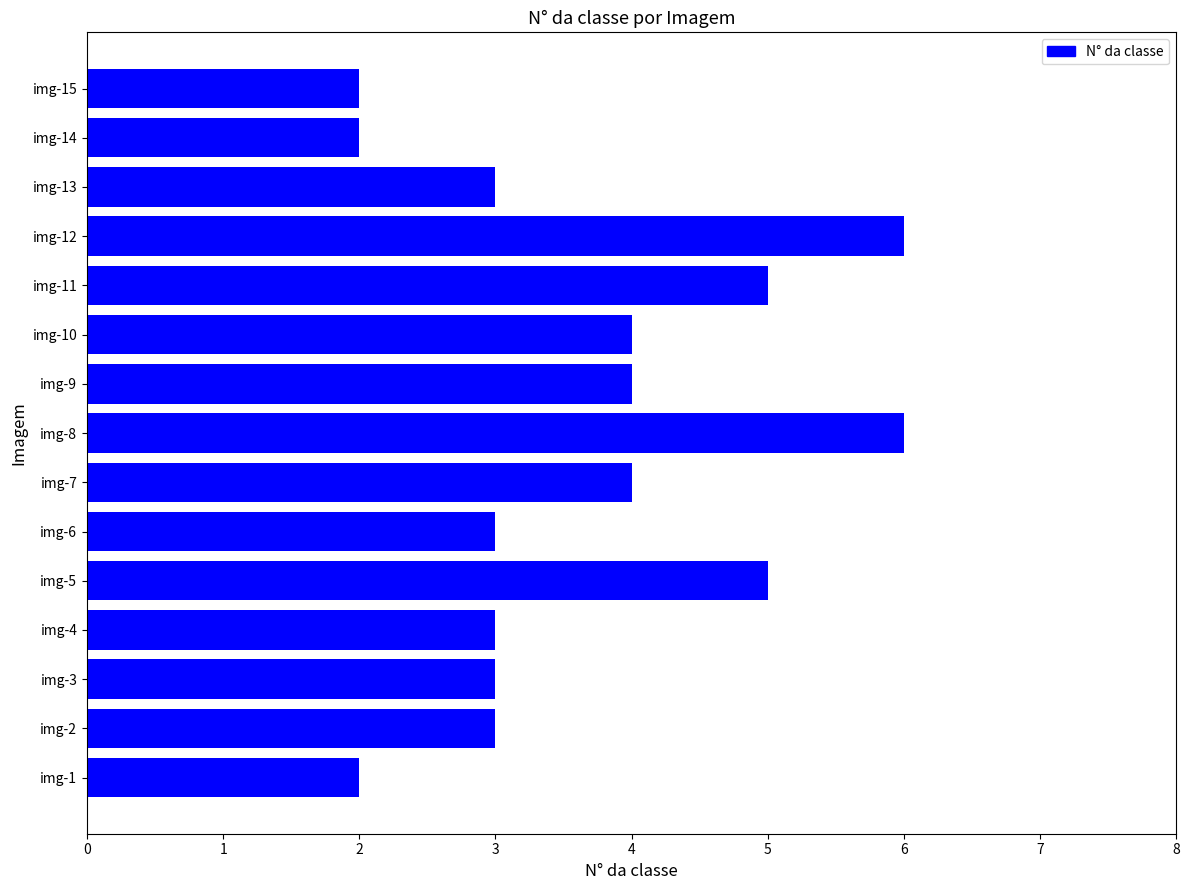

What is the sum of all values?

55